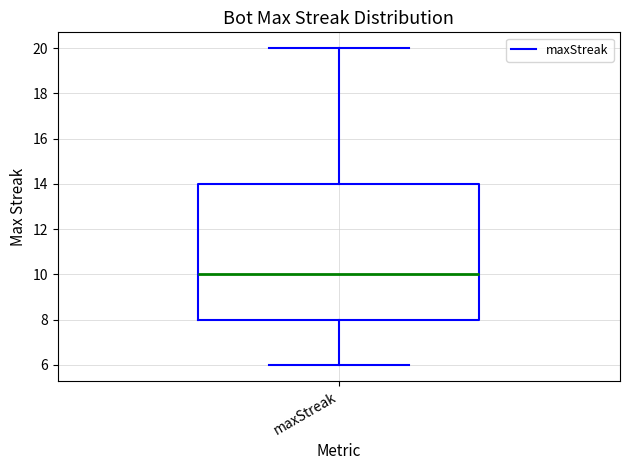

Transcribe this box plot: give where the median line is, the range the box spans, and where the two whiskers end, as read against the y-axis. The values are not printed on the chart, so give them approximately, as read against the axis.

median 10, box 8 to 14, whiskers 6 to 20